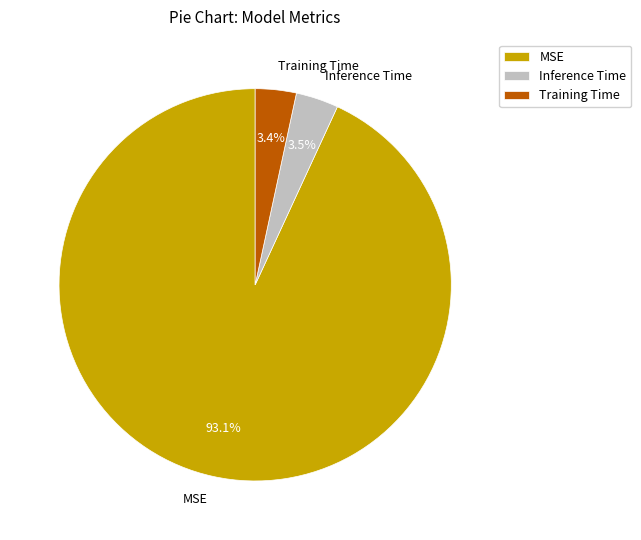

Does Inference Time represent more than half of the total?

No